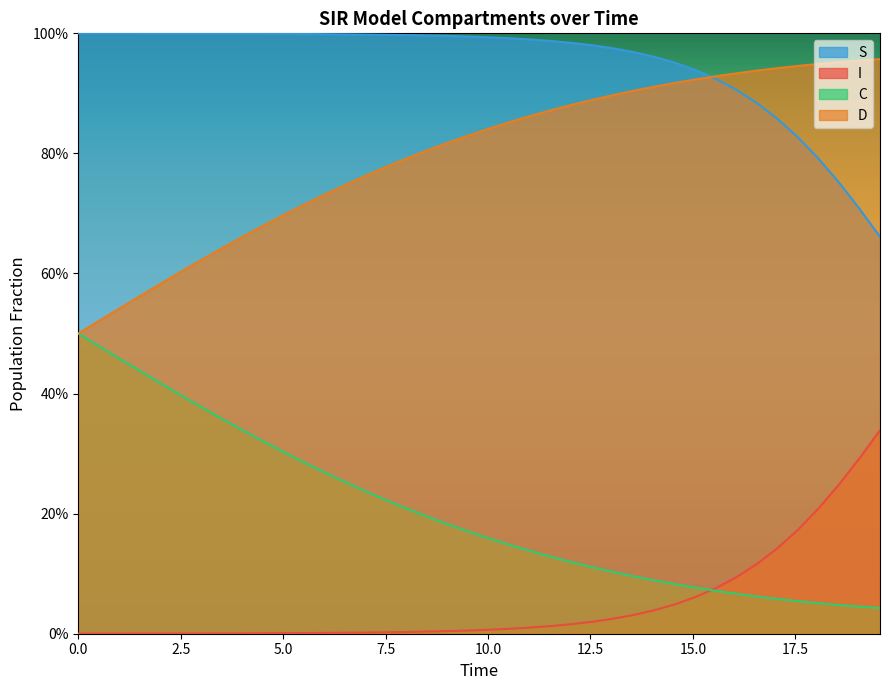

What are all the series names shown in the legend?

S, I, C, D